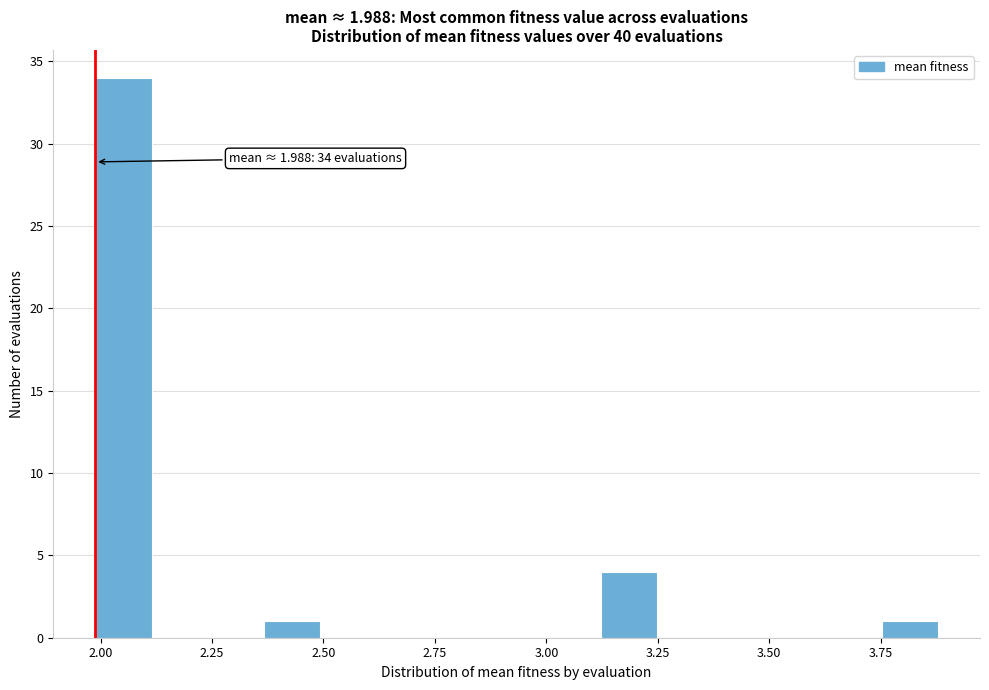

Around what value on the x-axis is the tallest bar? Give the approximate position of its centre, as read against the axis.

2.05